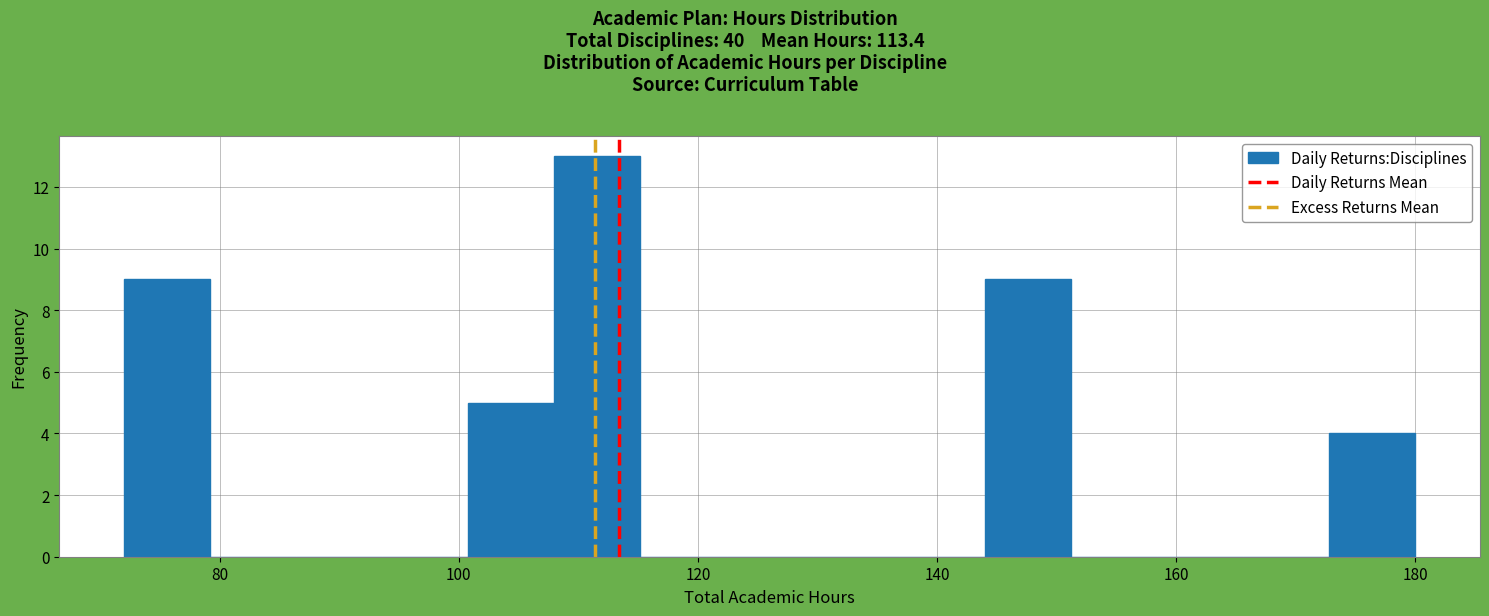

Read against the x-axis, roughly where is the centre of the tallest bar?

112